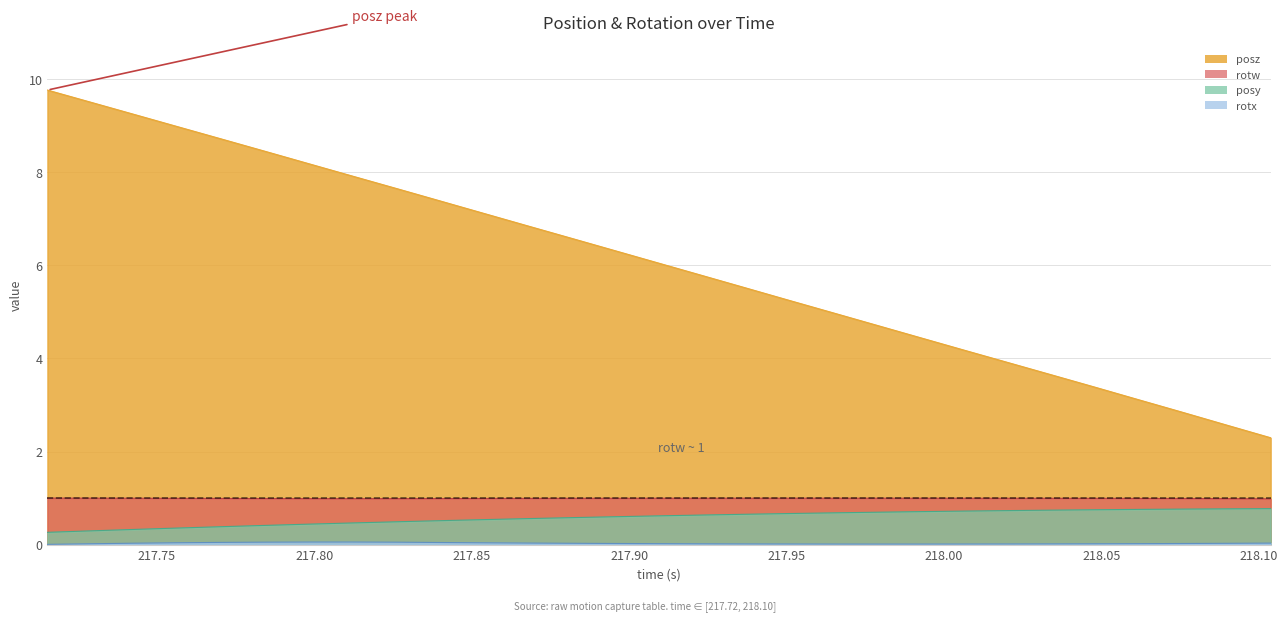

Reading right to left, transcribe all the data shown in this chart.

posy: 0.8	0.8	0.8	0.8	0.8	0.7	0.7	0.7	0.7	0.7	0.7	0.7	0.7	0.6	0.6	0.6	0.6	0.6	0.5	0.5	0.5	0.5	0.4	0.4	0.4	0.4	0.3	0.3	0.3
posz: 2.3	2.6	2.8	3.1	3.4	3.6	3.9	4.2	4.4	4.7	5.0	5.2	5.5	5.8	6.0	6.3	6.6	6.9	7.1	7.4	7.6	7.9	8.2	8.5	8.7	9.0	9.2	9.5	9.8
rotx: 0.0	0.0	0.0	0.0	0.0	0.0	0.0	0.0	0.0	0.0	0.0	0.0	0.0	0.0	0.0	0.0	0.0	0.0	0.0	0.0	0.1	0.1	0.1	0.1	0.0	0.0	0.0	0.0	0.0
rotw: 1.0	1.0	1.0	1.0	1.0	1.0	1.0	1.0	1.0	1.0	1.0	1.0	1.0	1.0	1.0	1.0	1.0	1.0	1.0	1.0	1.0	1.0	1.0	1.0	1.0	1.0	1.0	1.0	1.0